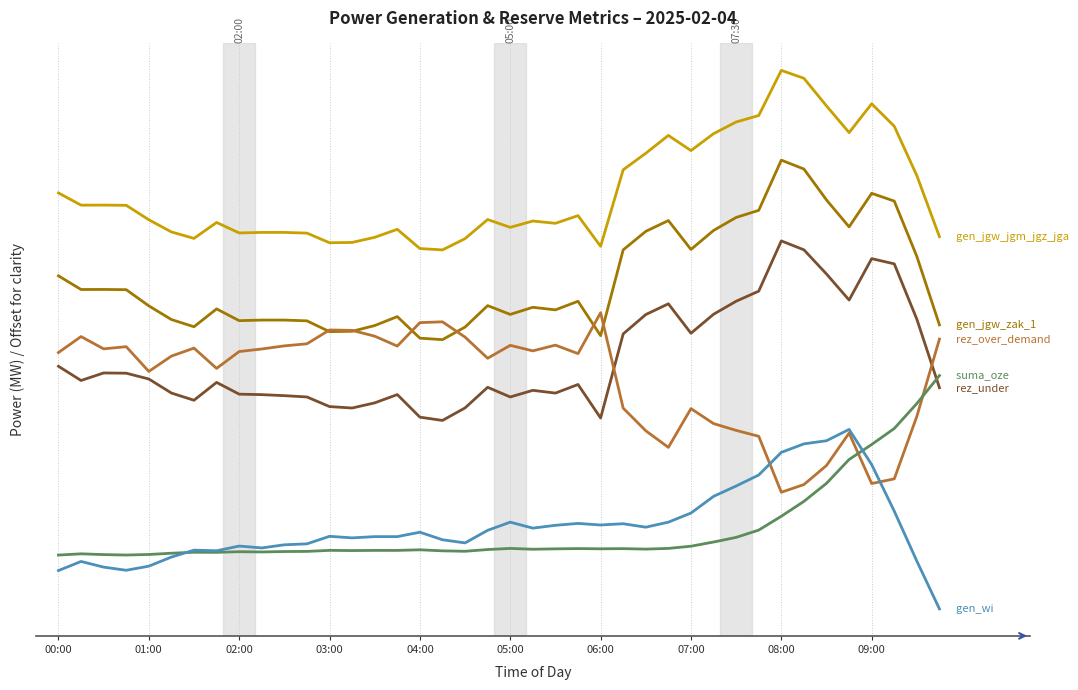

Does the chart have visible grid lines?

Yes